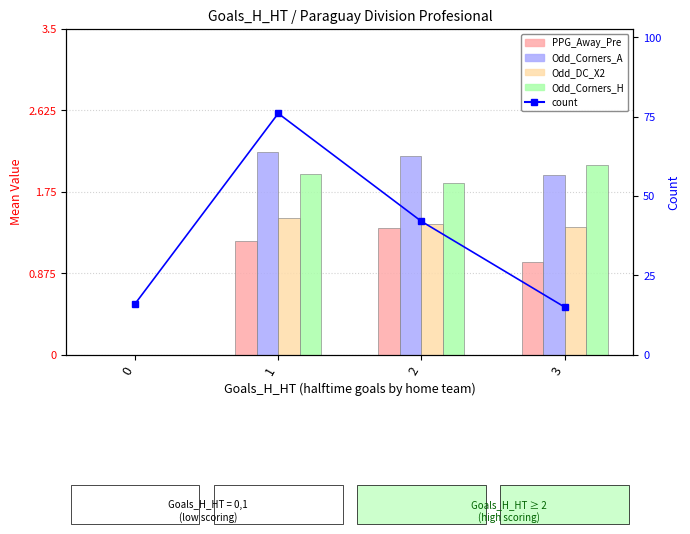

How many Odd_DC_X2 values are between 1 and 2?

3